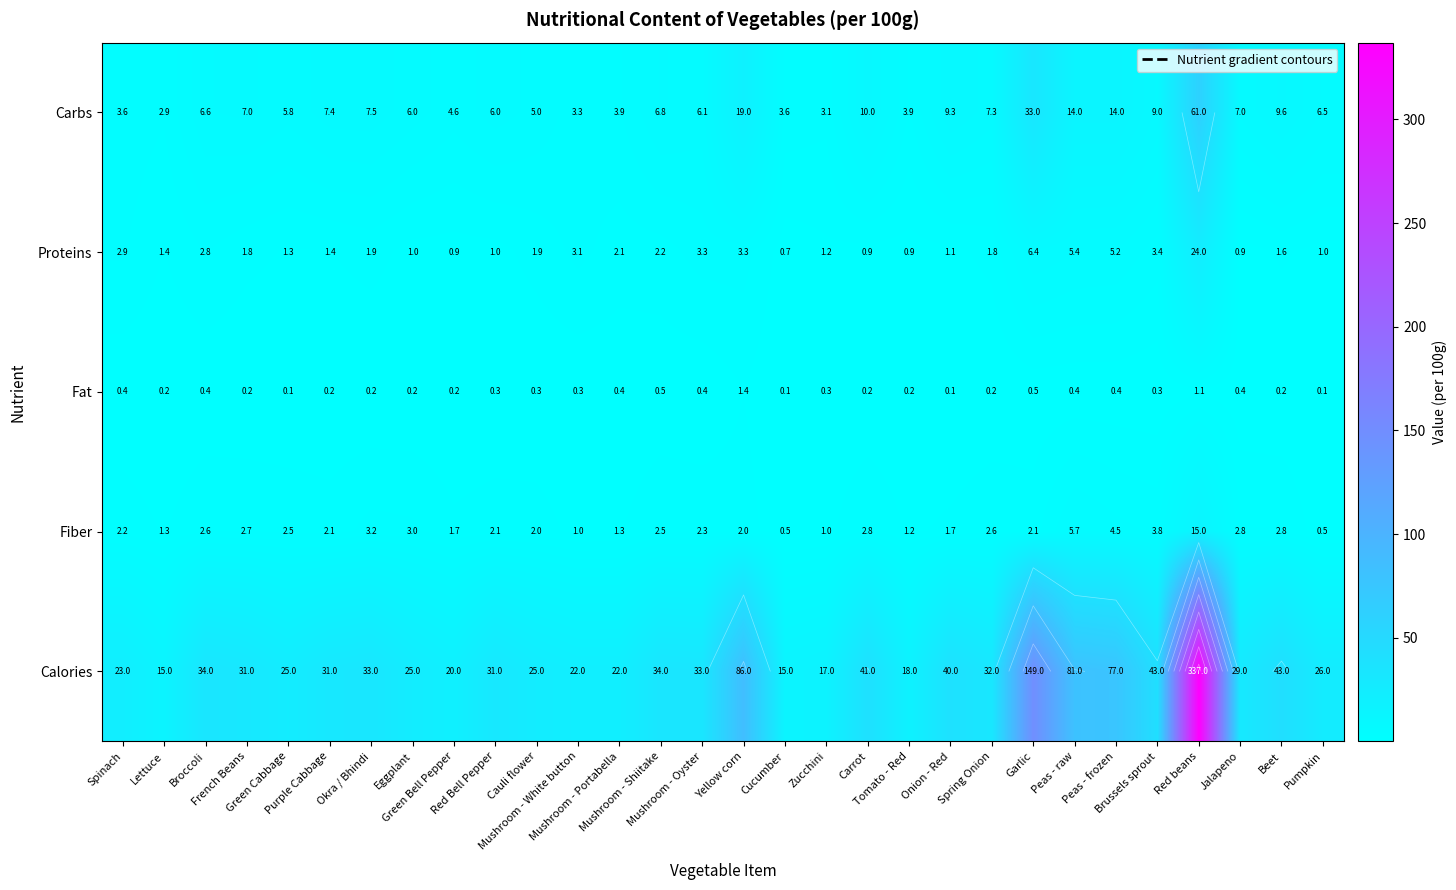

What is the sum of all Fiber values?

81.5